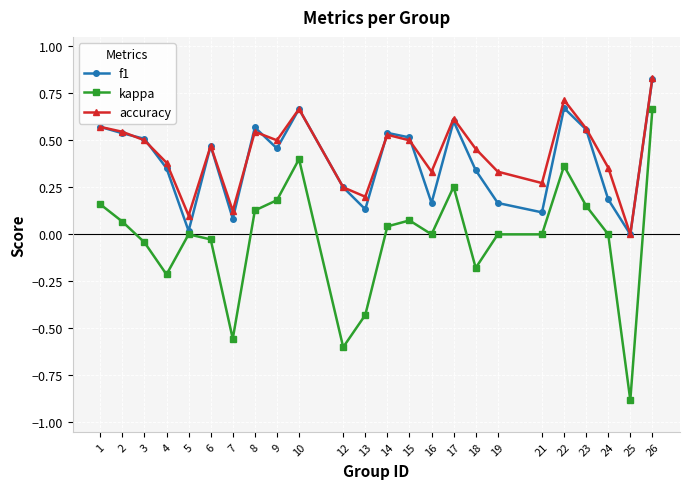

How many data points does each series have?

24